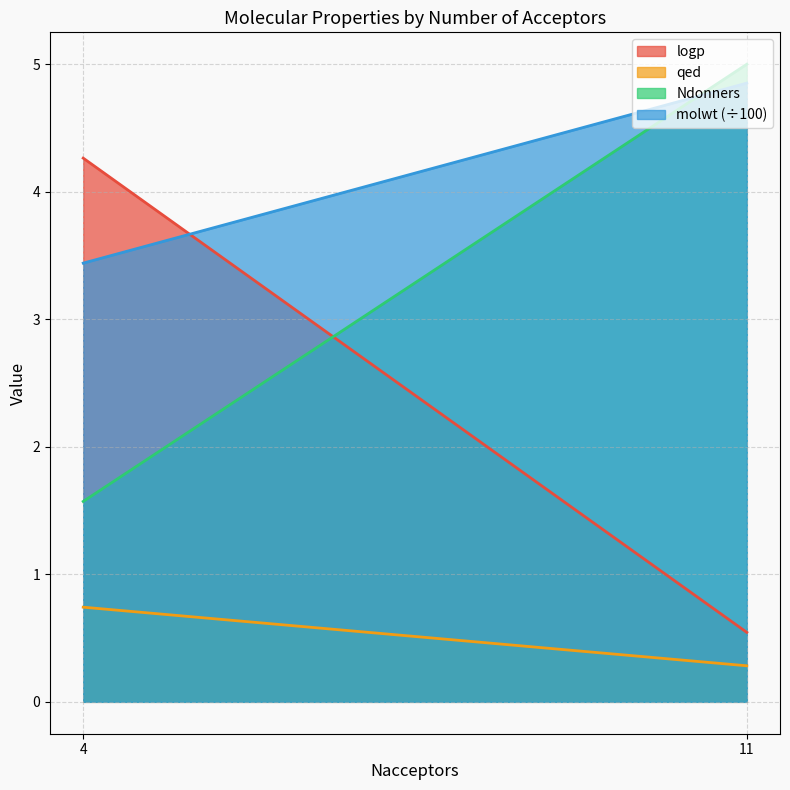

True or false: Ndonners and molwt_scaled cross at least once.

True